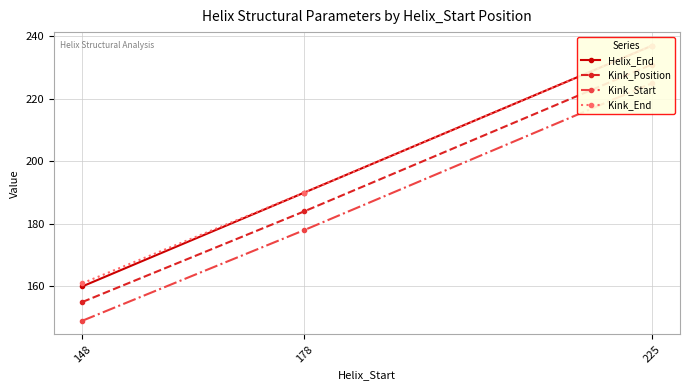

What is the difference between the highest and lowest values at 178?

12